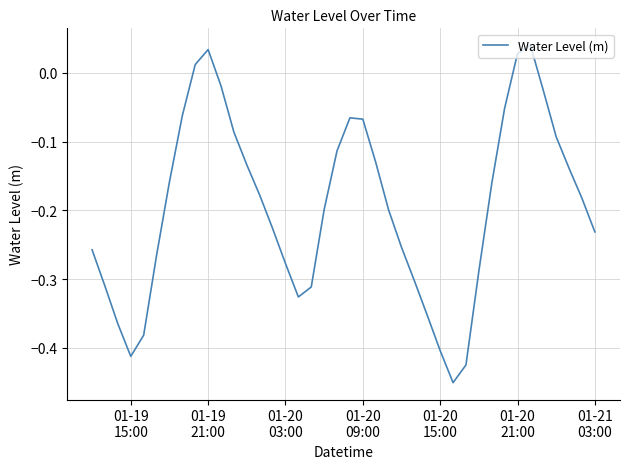

What is the difference between the maximum and minimum values?

0.5